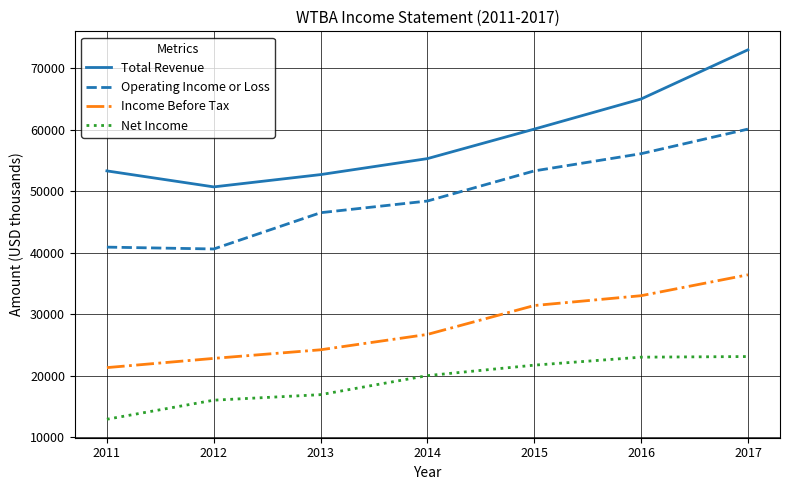

Read the Operating Income or Loss value at 2011, to the nearest 50.

40900